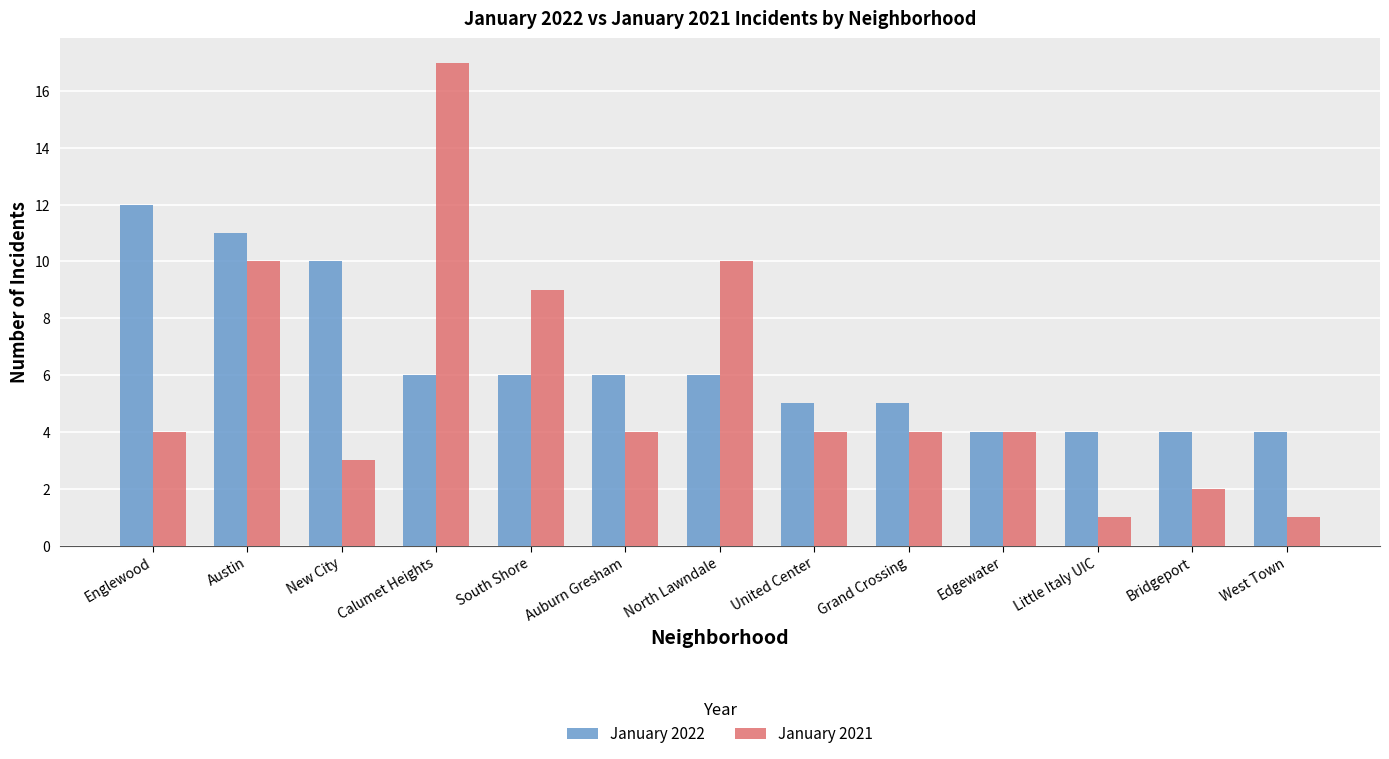

What is the label of the 8th bar from the left?

United Center